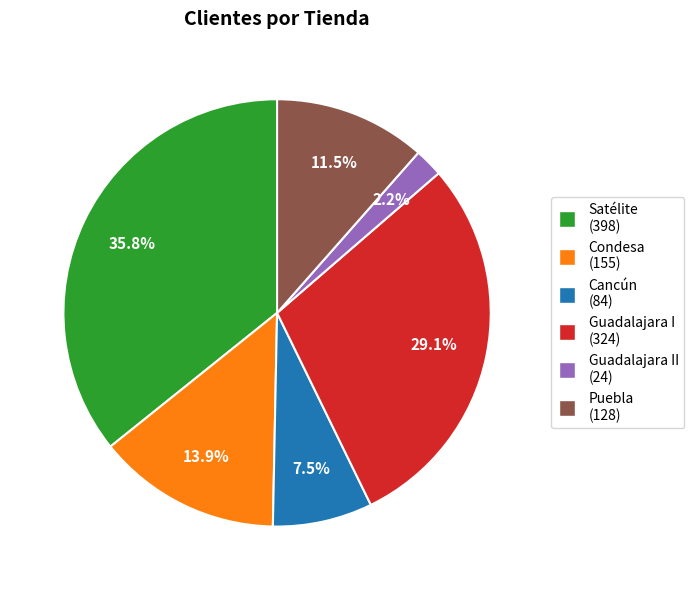

Is there a majority slice in this chart?

No